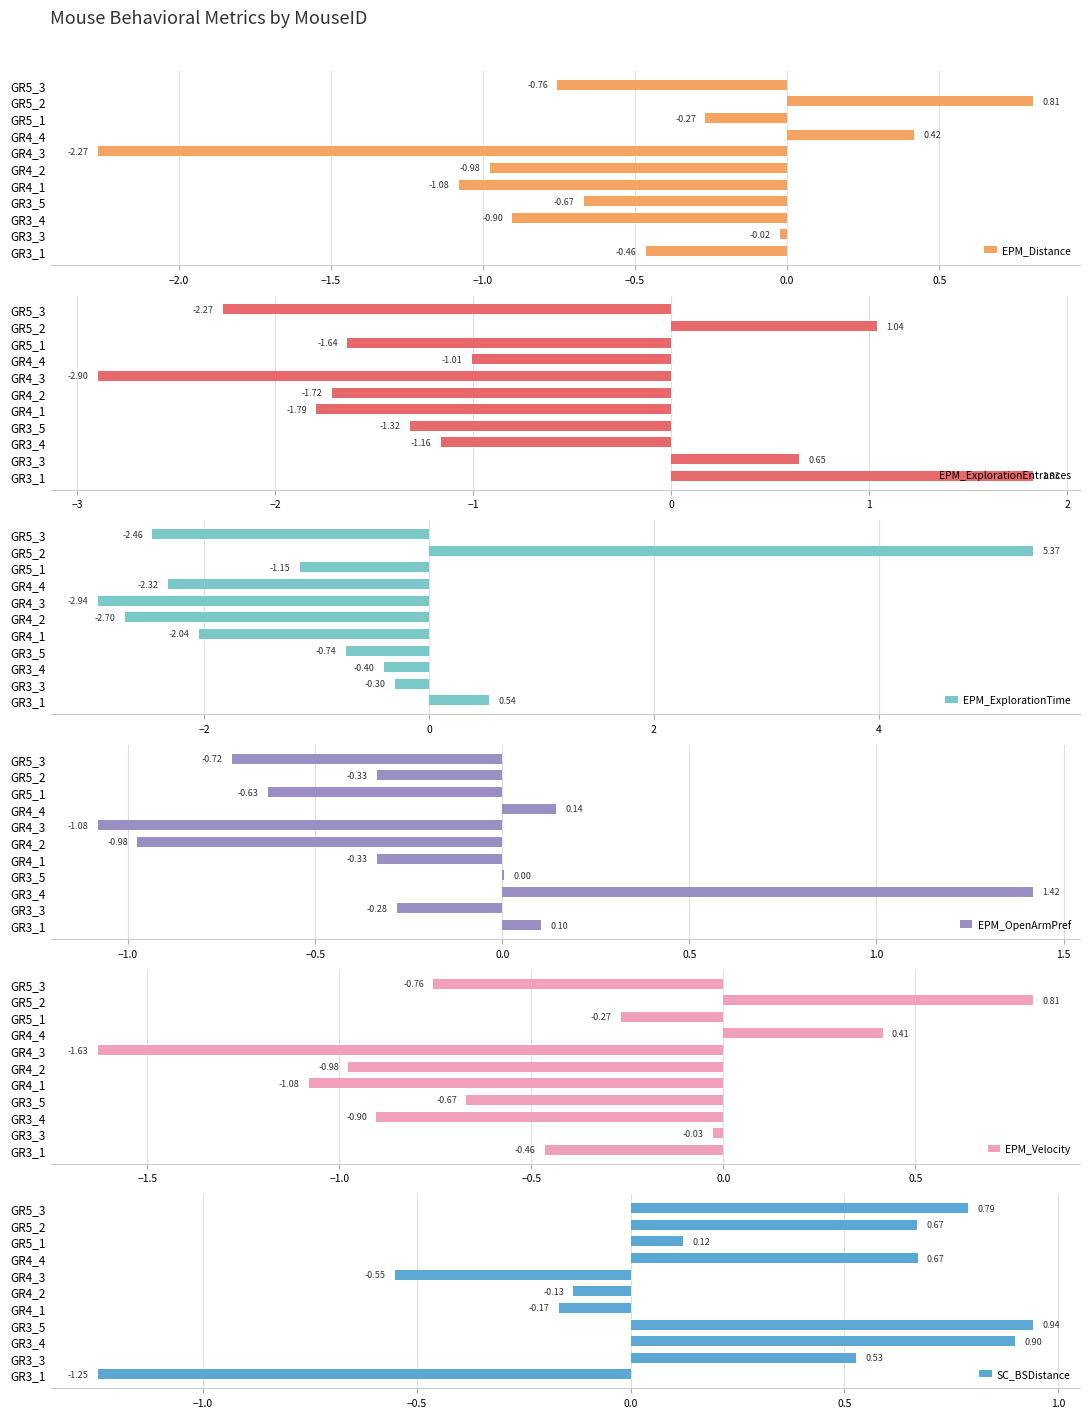

What is the approximate value of SC_BSDistance at GR3_4?

0.9